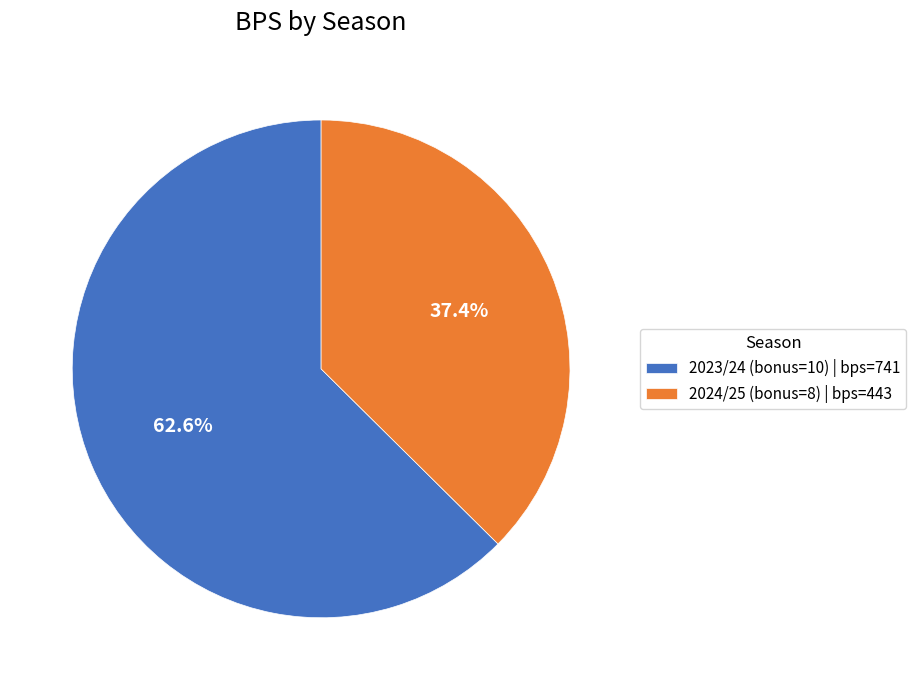

What percentage is the 2024/25 (bonus=8) slice, to the nearest percent?

37%